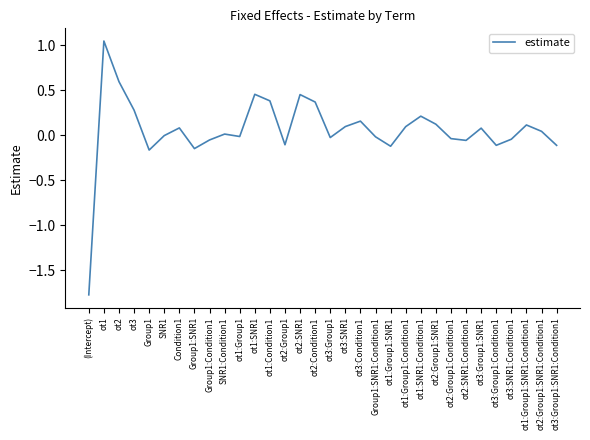

True or false: the data shows -0.0 at SNR1.

True